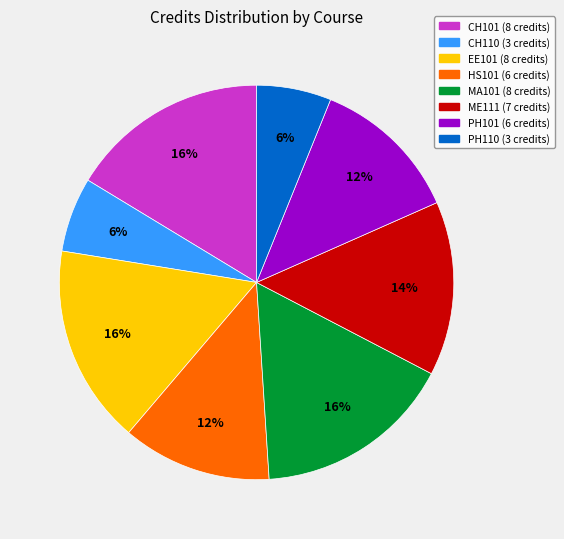

To the nearest percent, what portion does ME111 represent?

14%